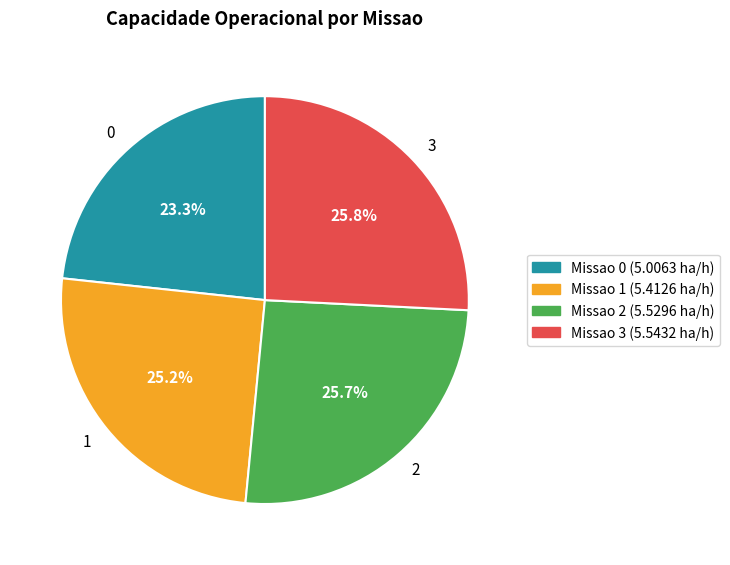

How many segments does this pie chart have?

4